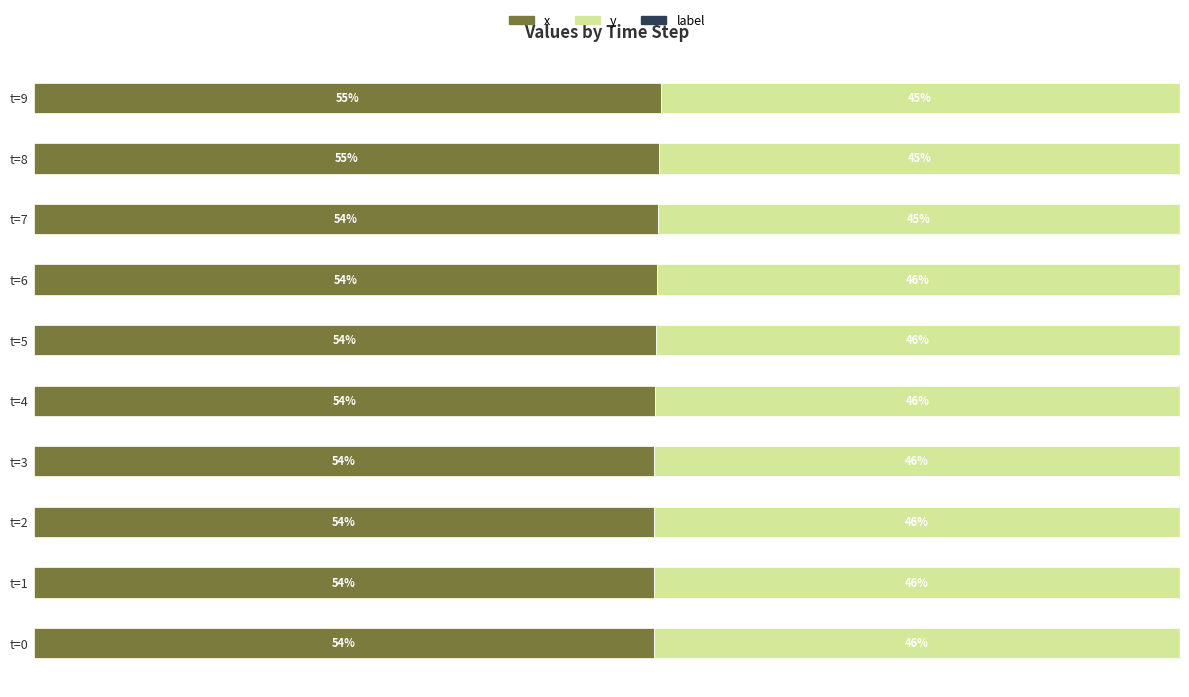

What is the highest value of the x series?

54.7